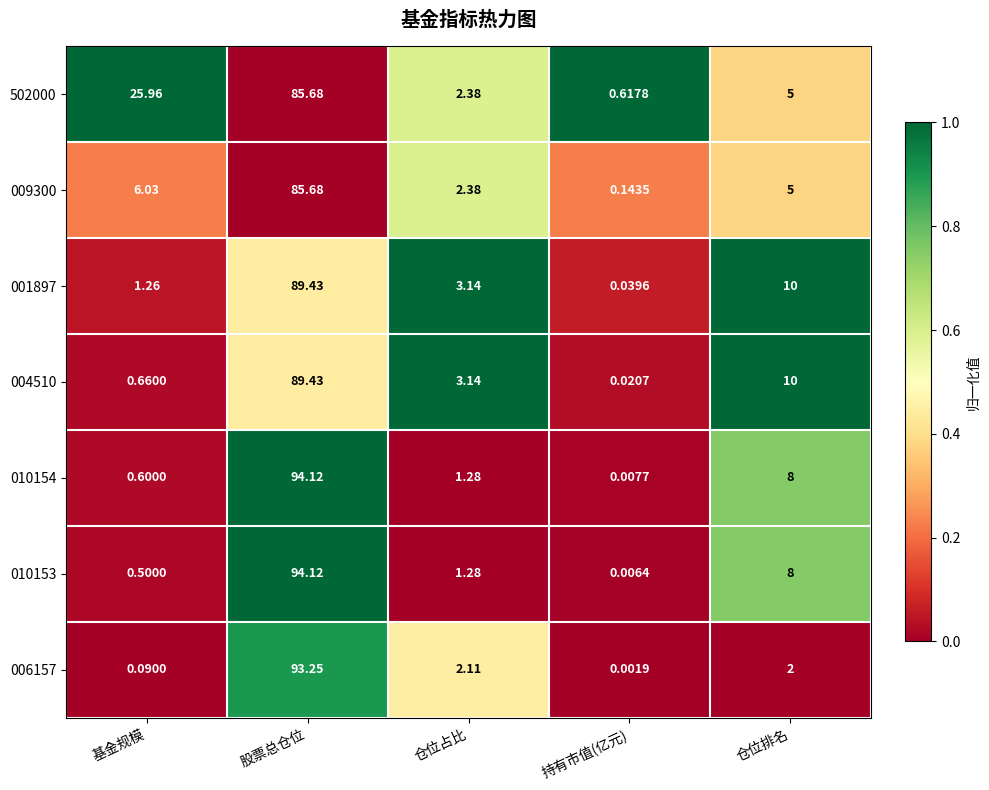

Rank the categories by 001897 value from highest to lowest.

股票总仓位, 仓位排名, 仓位占比, 基金规模, 持有市值(亿元)